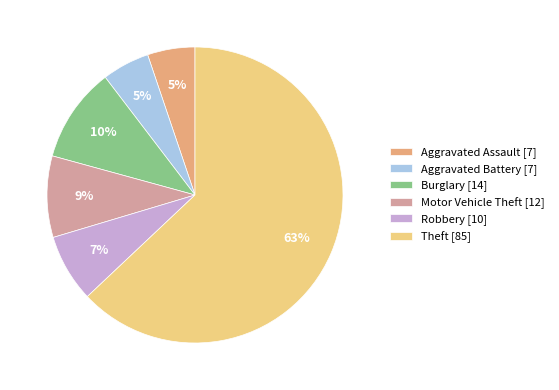

True or false: Aggravated Battery accounts for 17% of the total.

False